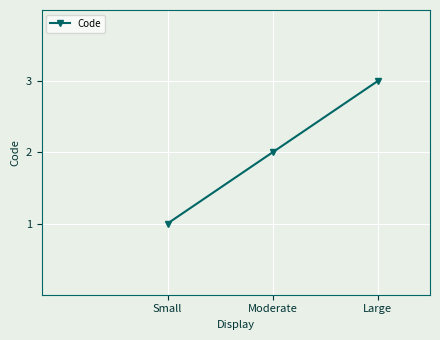

What is the greatest value displayed?

3